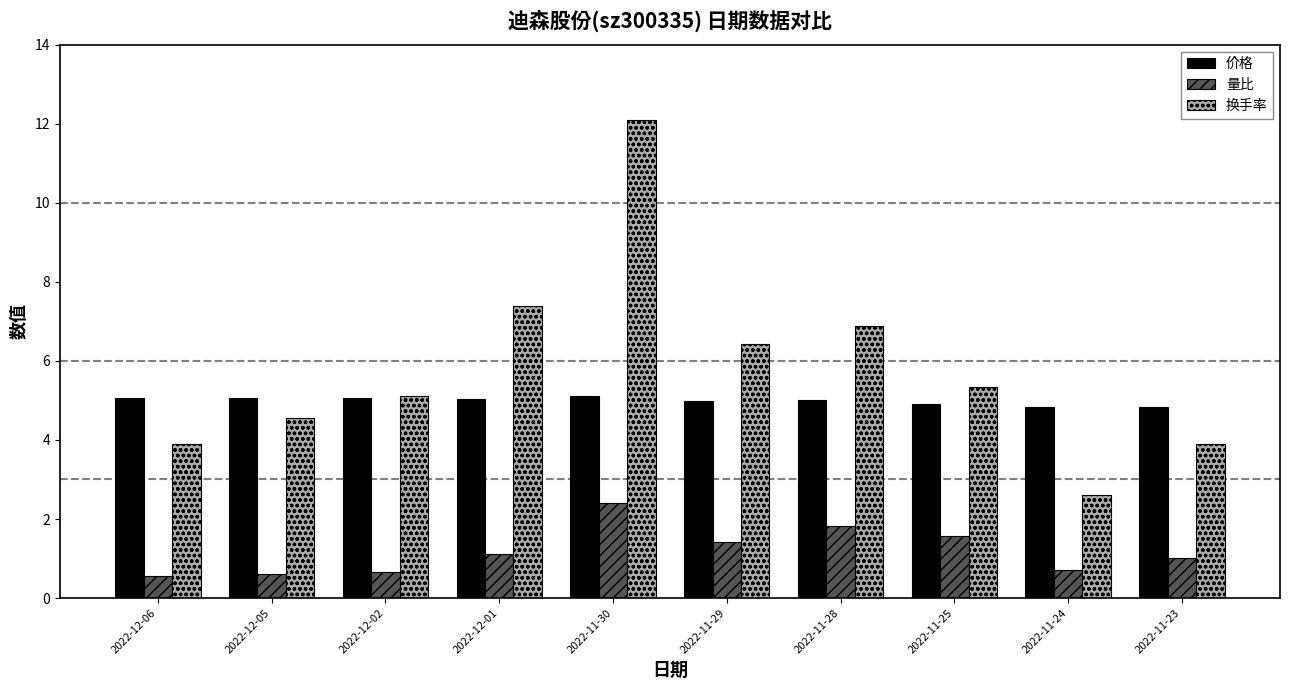

What is the sum of all 价格 values?

49.9